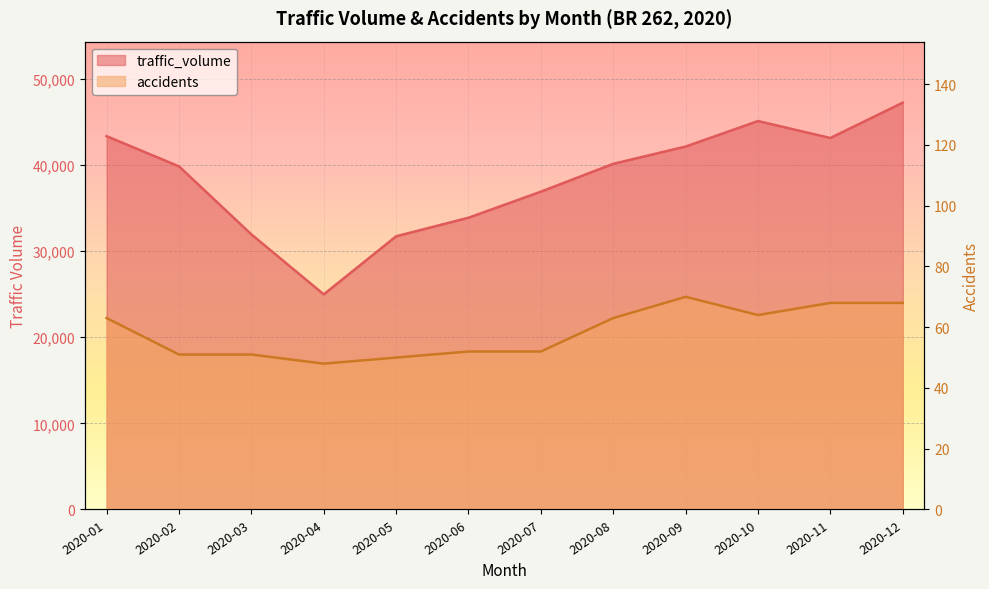

True or false: traffic_volume and accidents cross at least once.

False